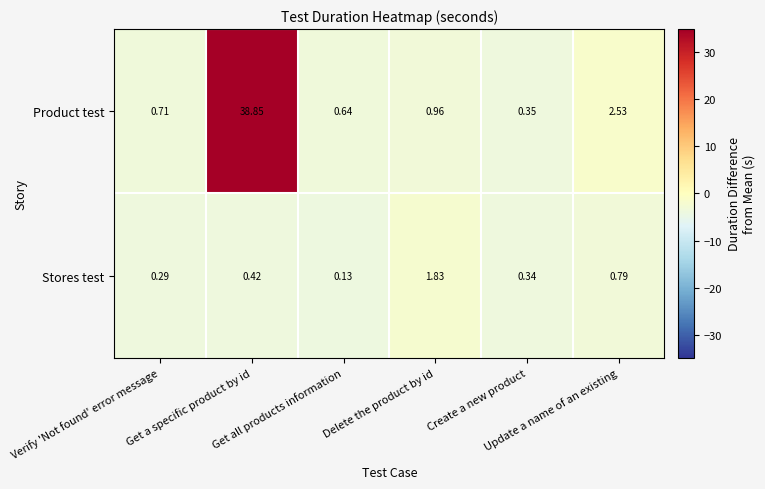

Rank the series by their average value, from highest to lowest.

Product test, Stores test